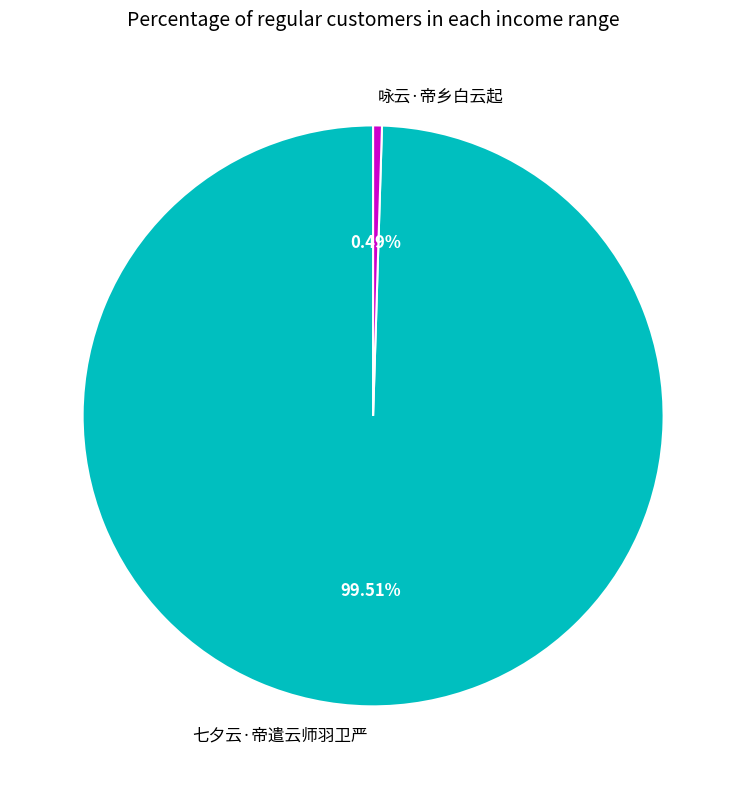

To the nearest percent, what is the difference between the largest and smallest slice percentages?

99%